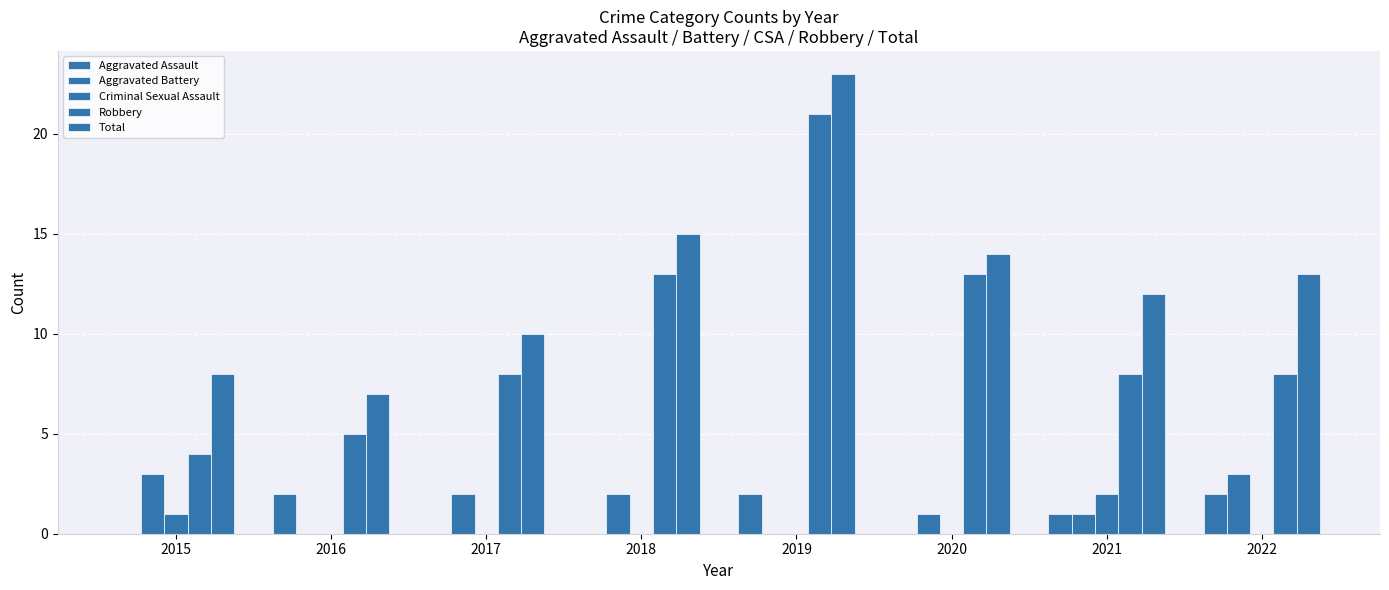

Are the bars horizontal?

No